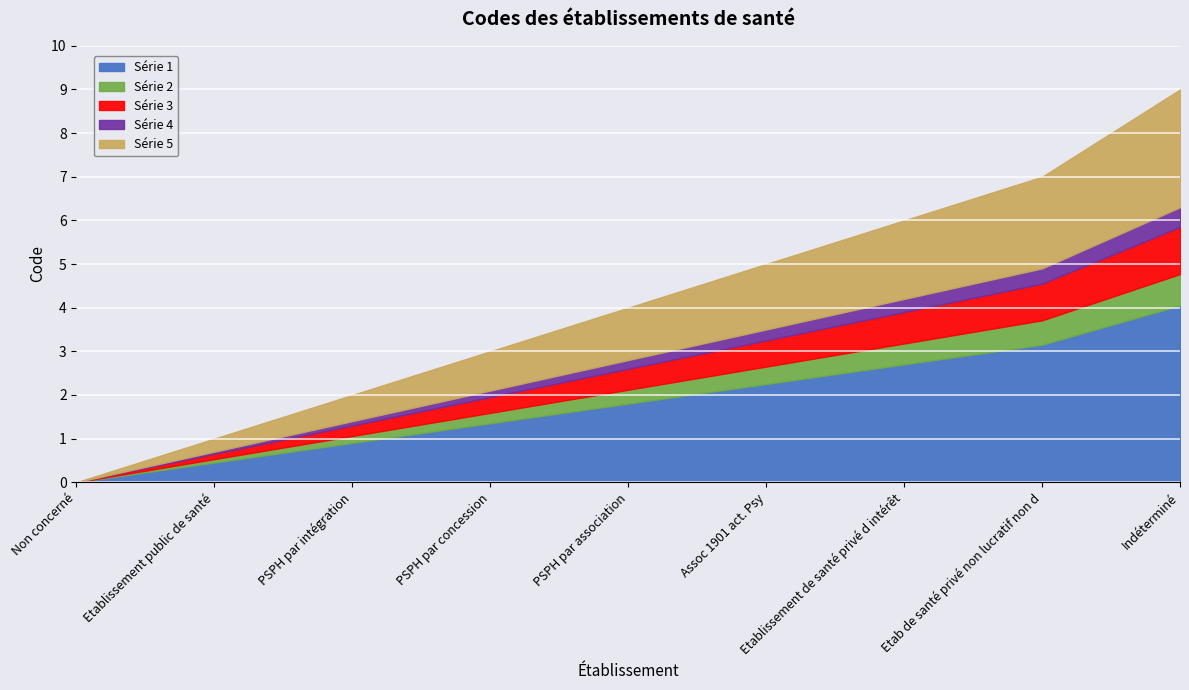

Reading left to right, transcribe all the data shown in this chart.

Non concerné=0	Etablissement public de santé=1	PSPH par intégration=2	PSPH par concession=3	PSPH par association=4	Assoc 1901 act. Psy=5	Etablissement de santé privé d intérêt=6	Etab de santé privé non lucratif non d=7	Indéterminé=9